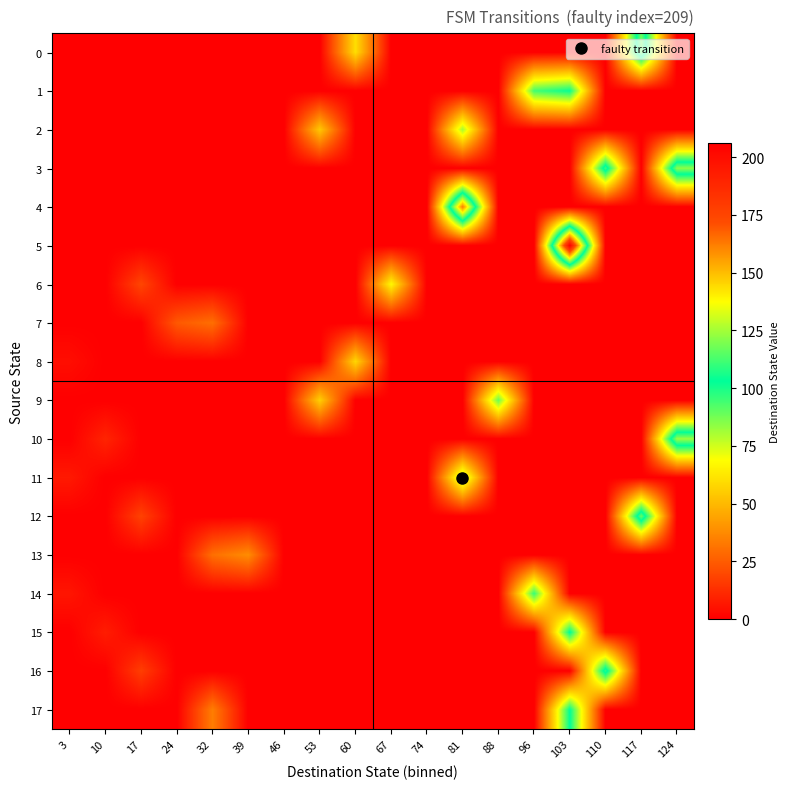

At 96, list the series in order from smallest to largest.

0, 2, 3, 4, 5, 6, 7, 8, 9, 10, 11, 12, 13, 15, 16, 17, 1, 14